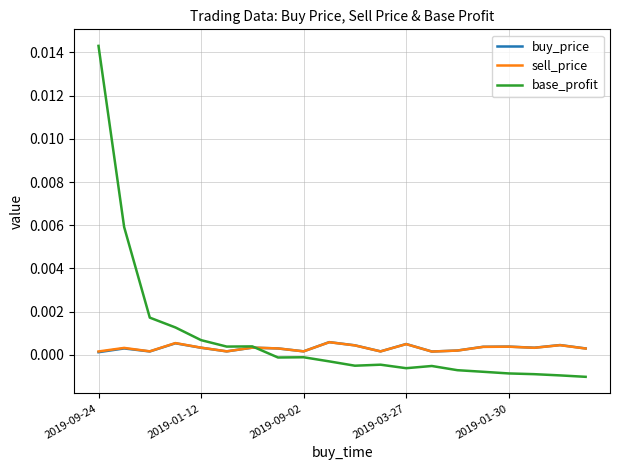

What are all the series names shown in the legend?

buy_price, sell_price, base_profit